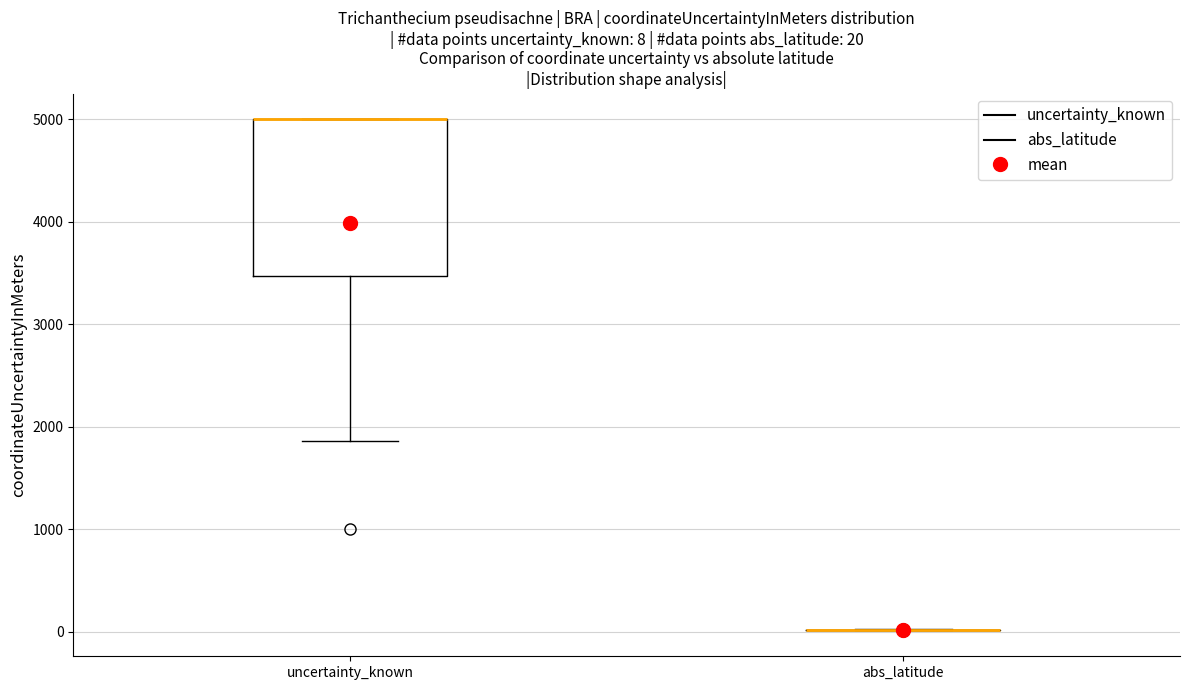

Which box is the tallest, from its lower edge to its upper edge?

uncertainty_known